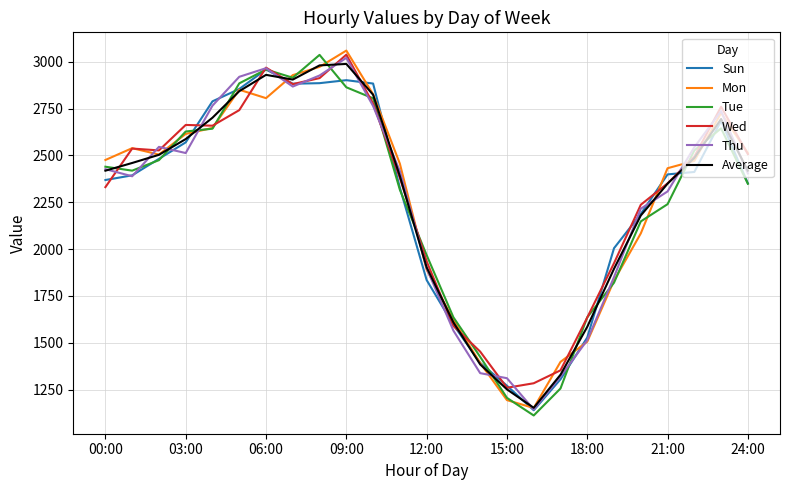

What is the sum of all Sun values?

56409.0